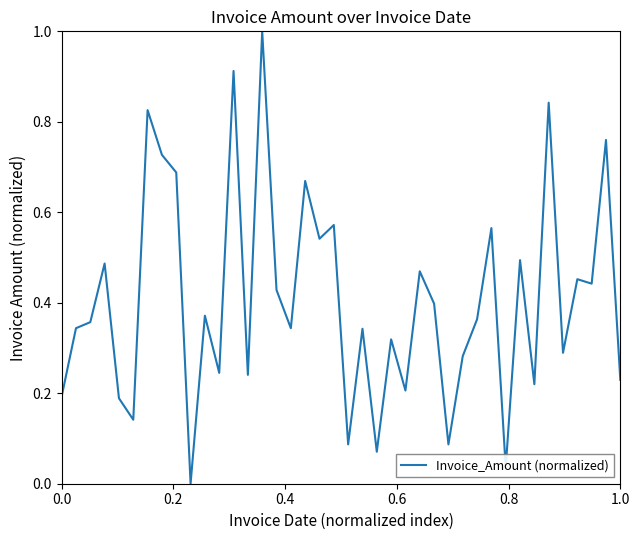

What is the greatest value displayed?

1.0